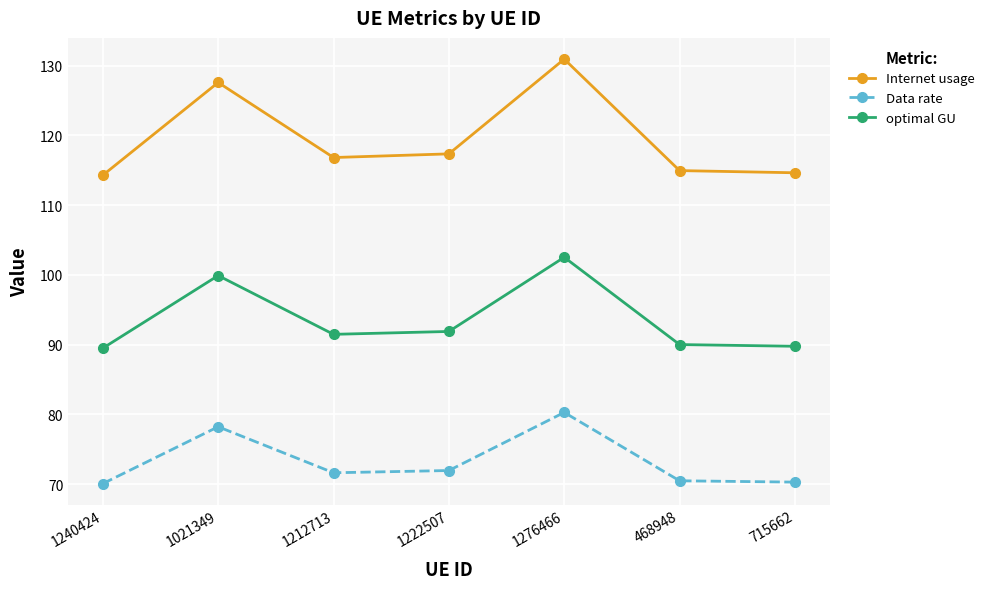

What position from the left is 1276466?

5